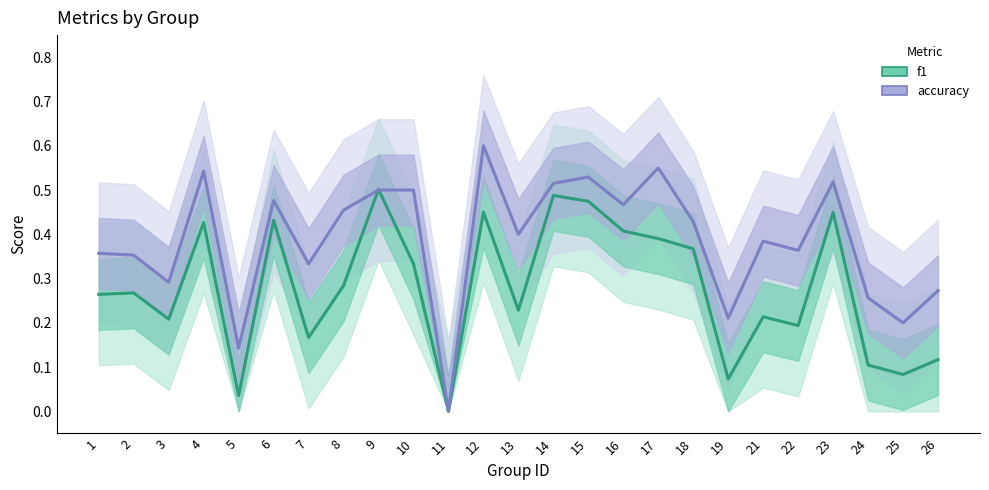

Which series has the largest range (max minus min)?

accuracy